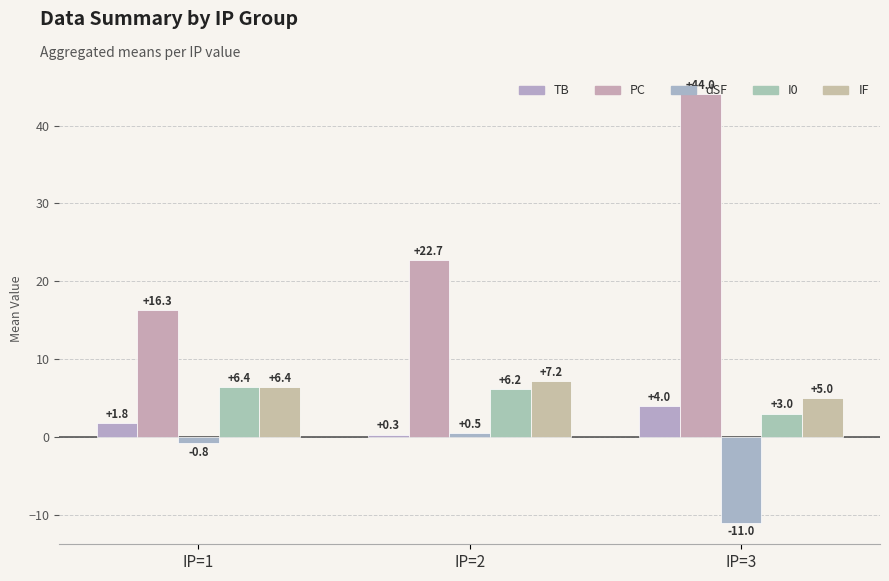

Between IP=2 and IP=3, which series saw the biggest shift?

PC